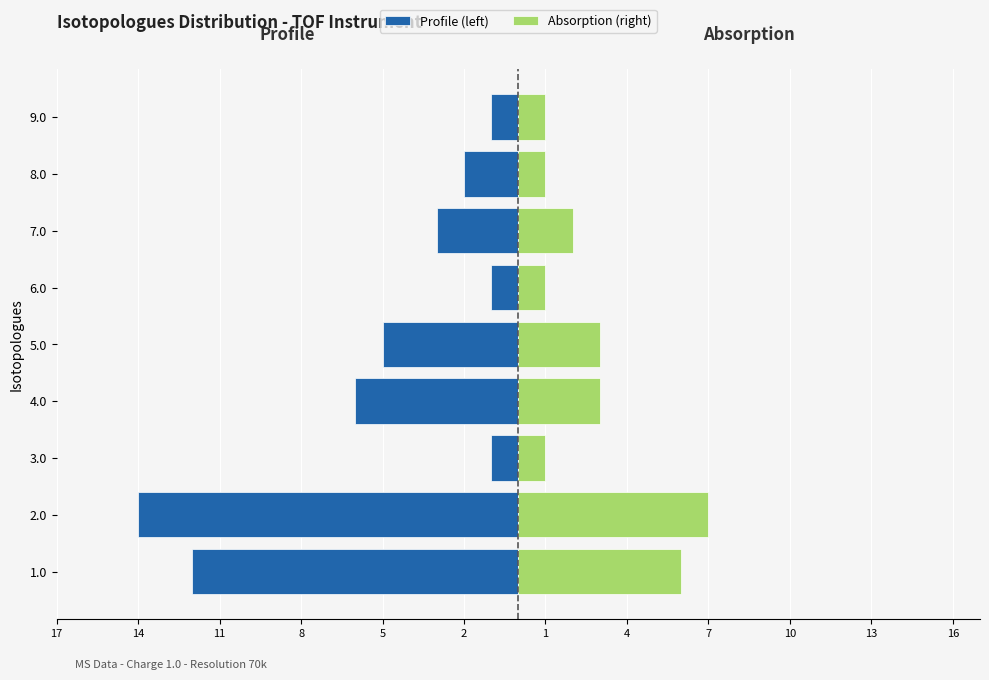

How many values in the Profile (left) series are below -3?

4